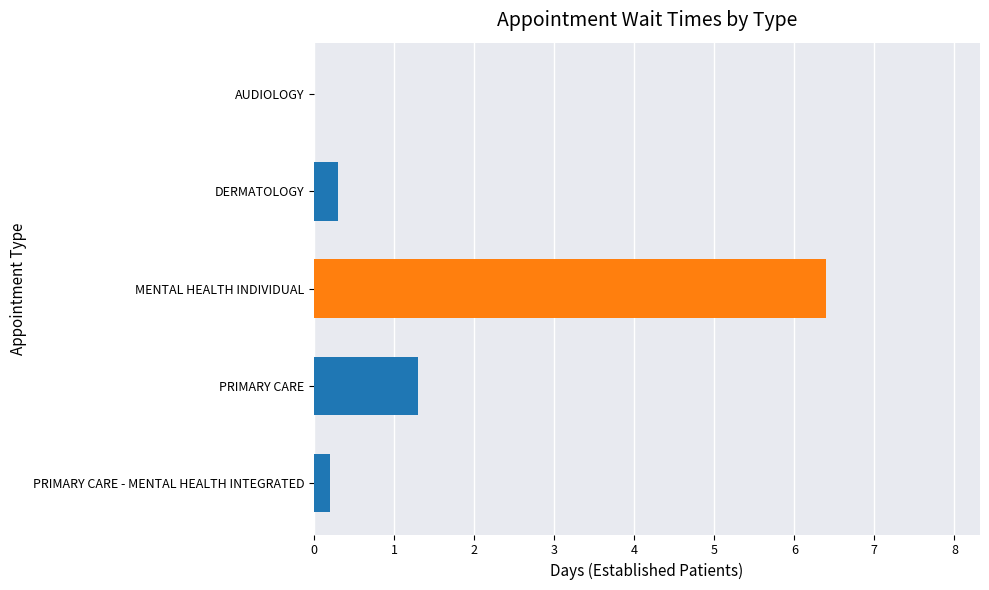

What is the sum of the values at PRIMARY CARE - MENTAL HEALTH INTEGRATED and MENTAL HEALTH INDIVIDUAL?

6.6